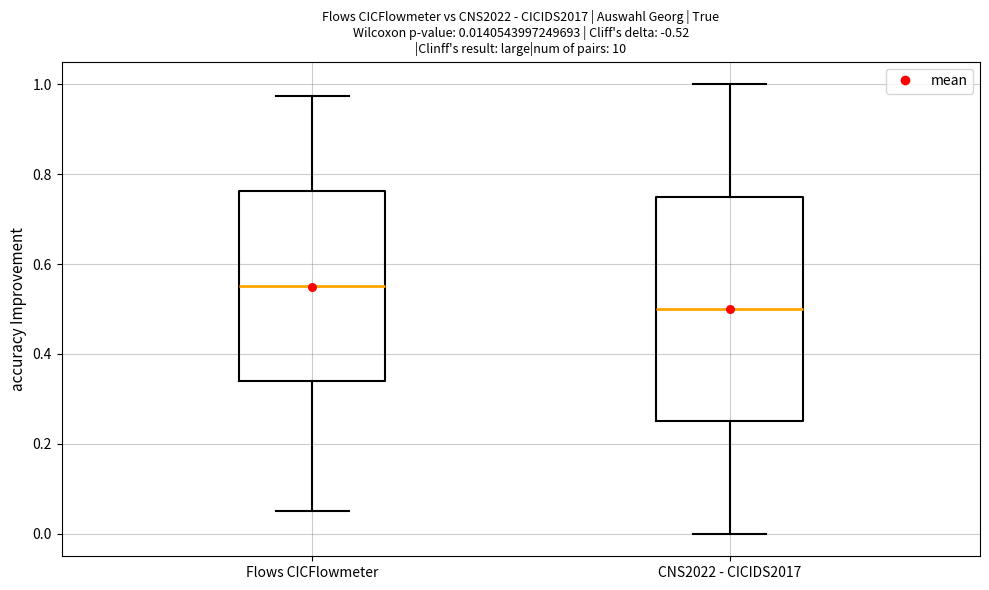

Which box has the lowest median line?

CNS2022 - CICIDS2017